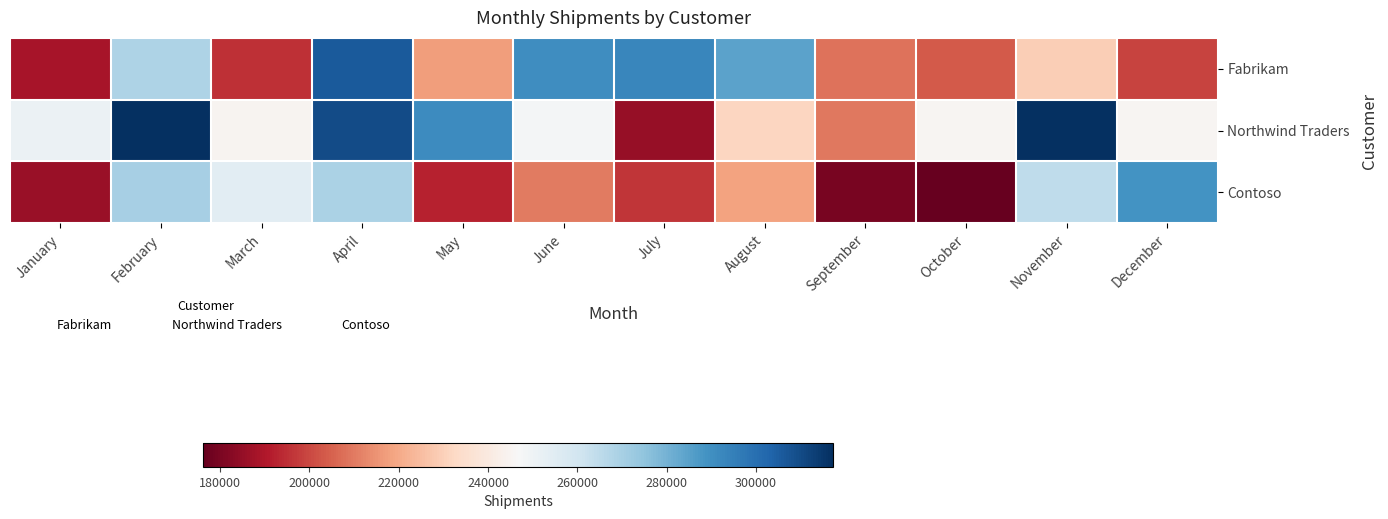

Reading right to left, extract all data points from this chart.

Fabrikam: December=198972	November=229631	October=203539	September=208661	August=284508	July=292756	June=290422	May=217414	April=305703	March=194992	February=268567	January=188540
Northwind Traders: December=245574	November=316804	October=245190	September=209261	August=231468	July=185326	June=247979	May=290806	April=309775	March=244725	February=317246	January=251118
Contoso: December=289050	November=264875	October=176190	September=179929	August=218334	July=196484	June=210124	May=192226	April=268933	March=254122	February=270159	January=185798